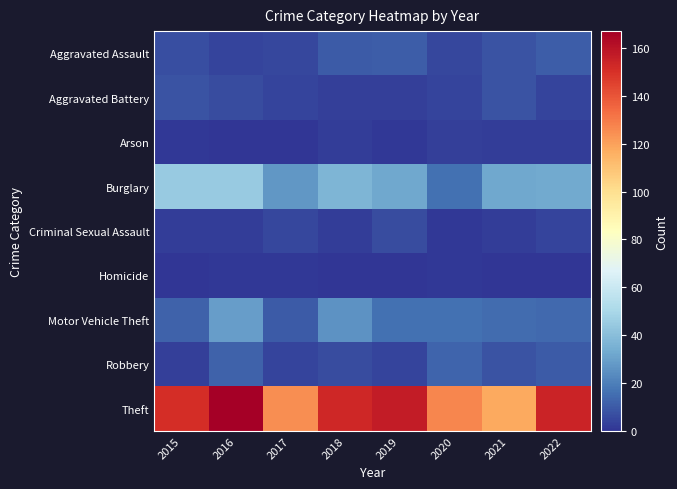

Reading left to right, extract all data points from this chart.

Aggravated Assault: 2015=7	2016=4	2017=5	2018=10	2019=11	2020=5	2021=8	2022=11
Aggravated Battery: 2015=8	2016=6	2017=4	2018=3	2019=3	2020=4	2021=8	2022=4
Arson: 2015=1	2016=0	2017=0	2018=2	2019=1	2020=3	2021=2	2022=2
Burglary: 2015=45	2016=45	2017=27	2018=37	2019=32	2020=16	2021=32	2022=33
Criminal Sexual Assault: 2015=2	2016=2	2017=5	2018=2	2019=6	2020=1	2021=2	2022=4
Homicide: 2015=0	2016=1	2017=1	2018=0	2019=0	2020=1	2021=0	2022=0
Motor Vehicle Theft: 2015=12	2016=29	2017=10	2018=26	2019=16	2020=16	2021=15	2022=14
Robbery: 2015=3	2016=12	2017=4	2018=6	2019=4	2020=13	2021=8	2022=10
Theft: 2015=151	2016=167	2017=125	2018=153	2019=157	2020=127	2021=118	2022=154